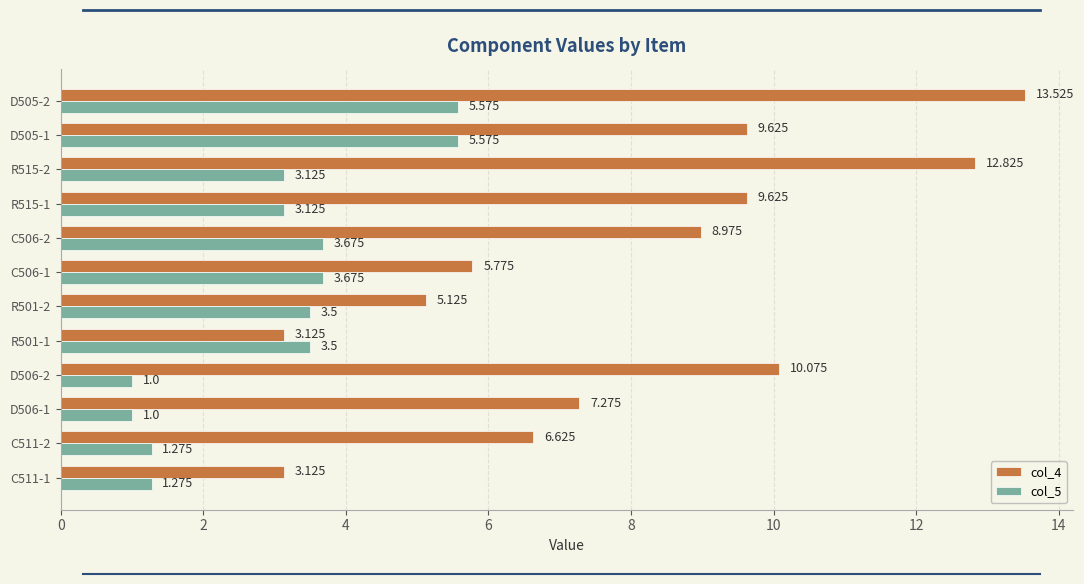

Is the value of col_4 at D506-1 greater than the value of col_5 at D505-1?

Yes